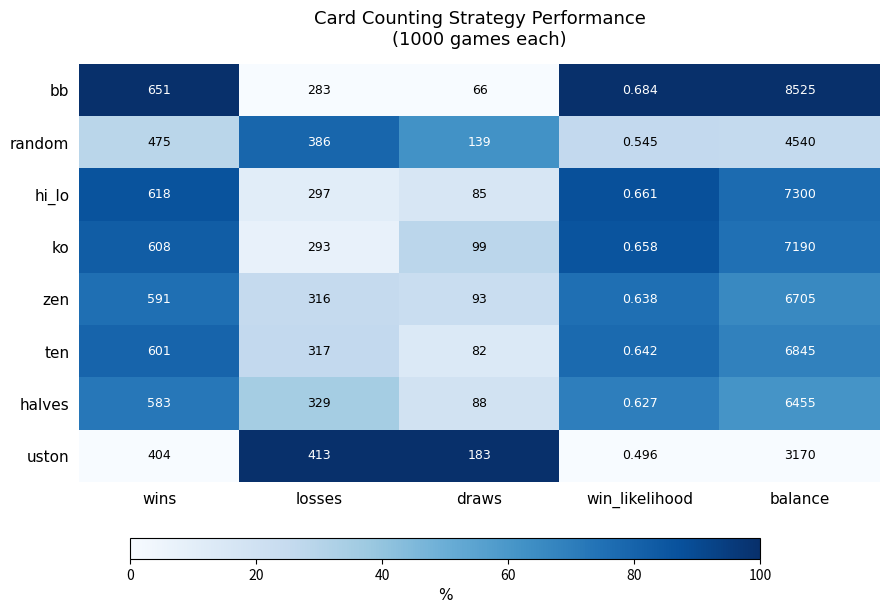

Where does the random series first go above 386?

wins